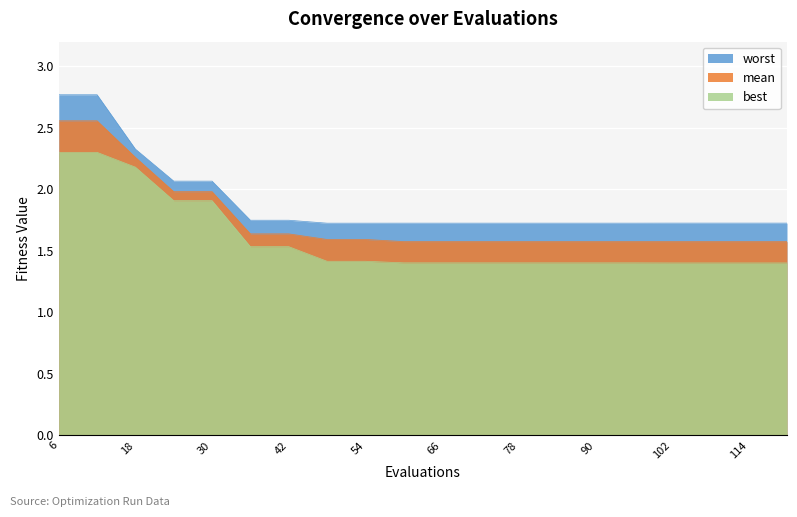

What is the value of the mean point at the 19th from the left?

1.6